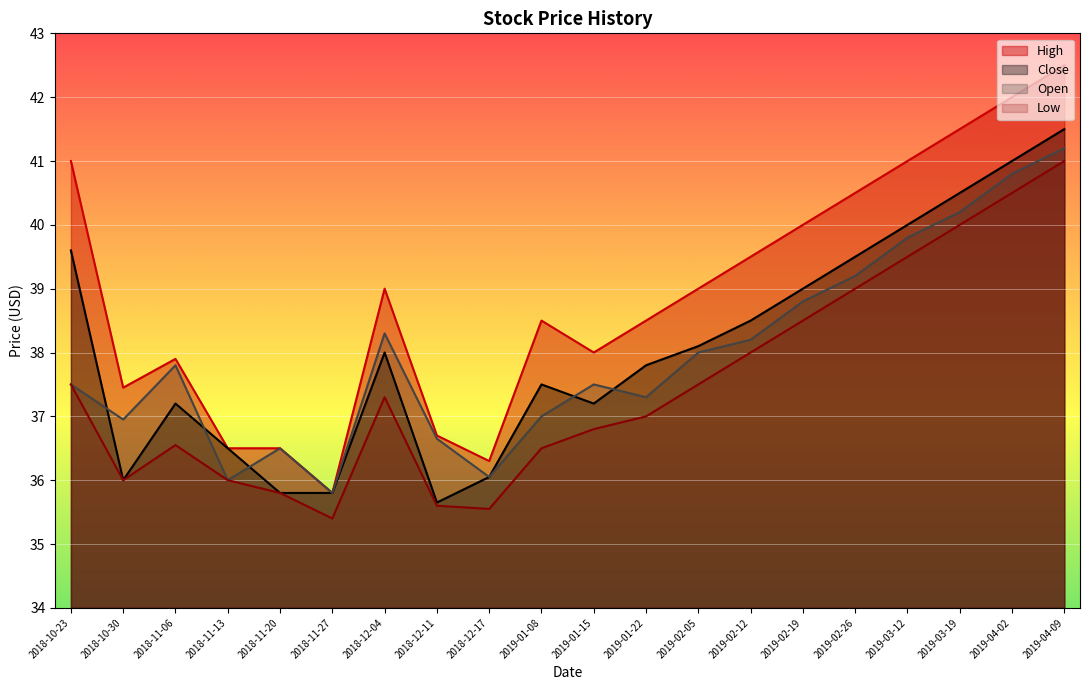

Which series has the largest range (max minus min)?

High